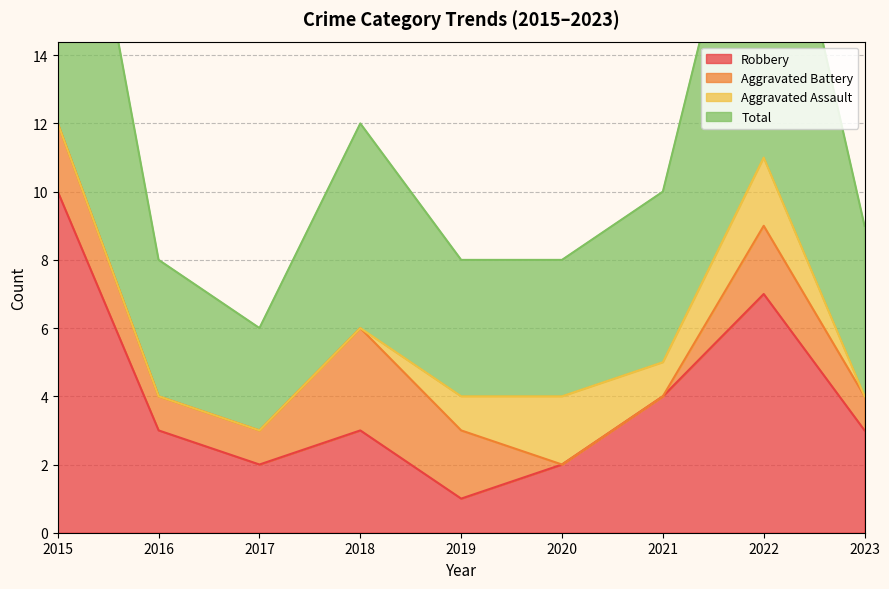

True or false: Robbery has a value of 4 at 2021.

True